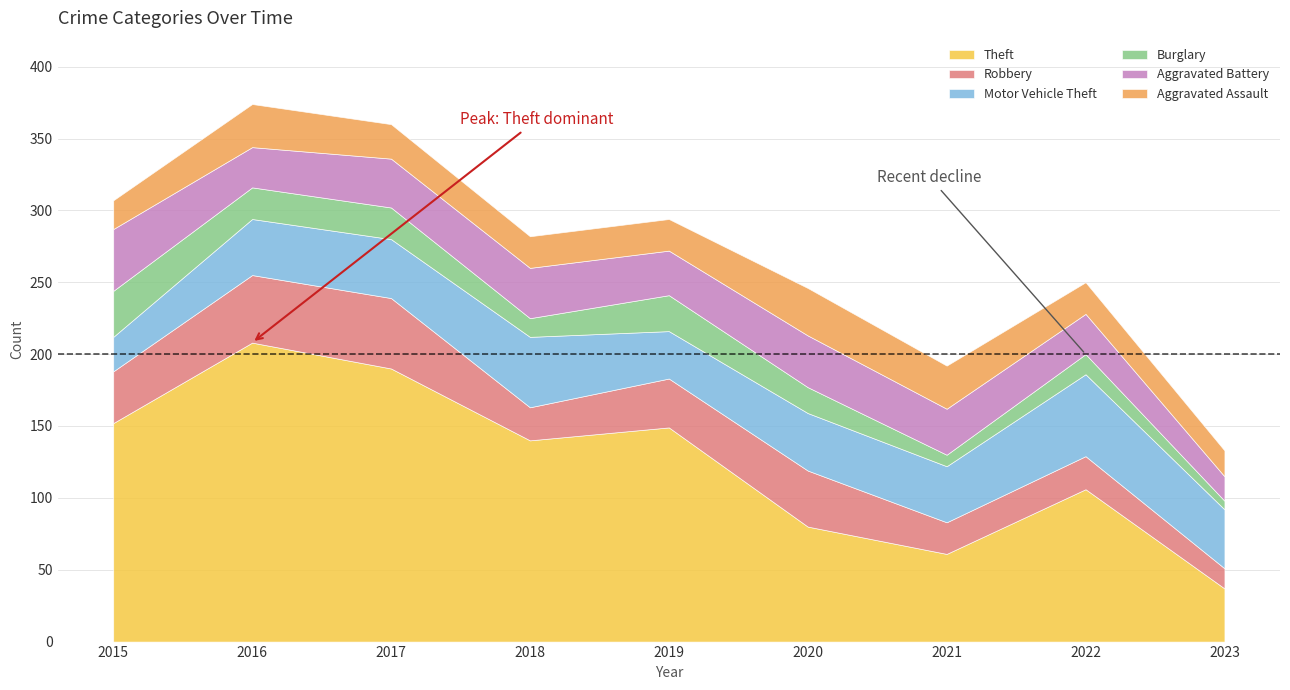

At which label does Aggravated Assault first exceed 22?

2016